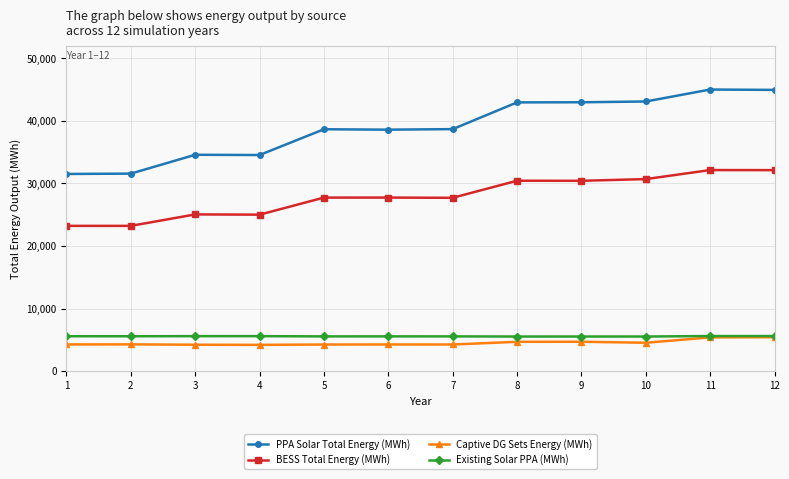

How many categories are shown in the chart?

12